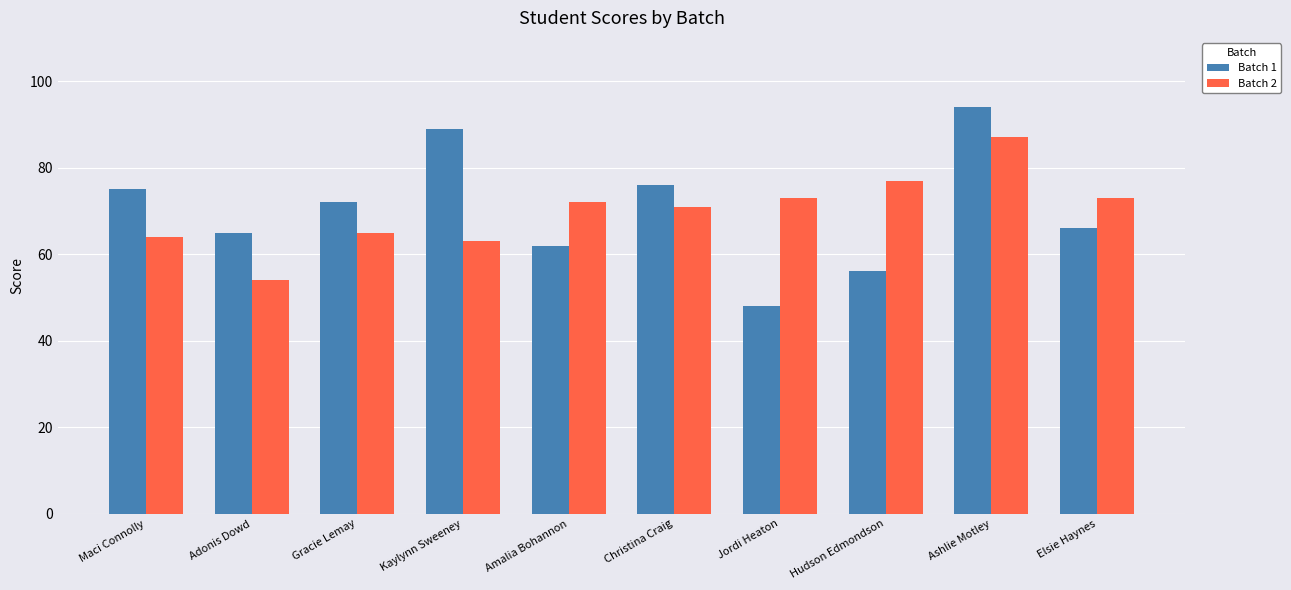

What is the difference between the second highest and second lowest values in the Batch 1 series?

33